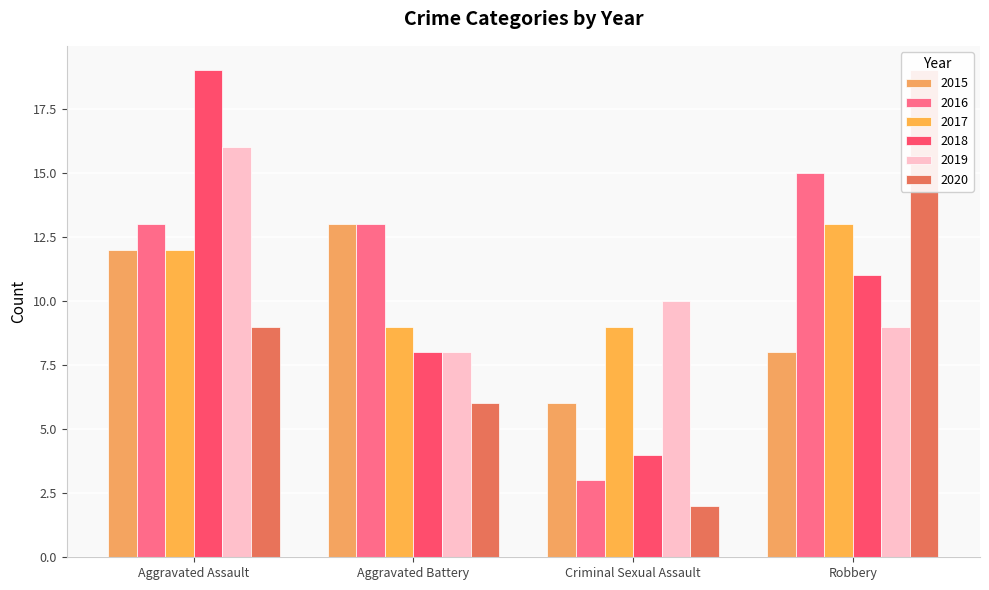

What is the difference between the highest and lowest values at Robbery?

11